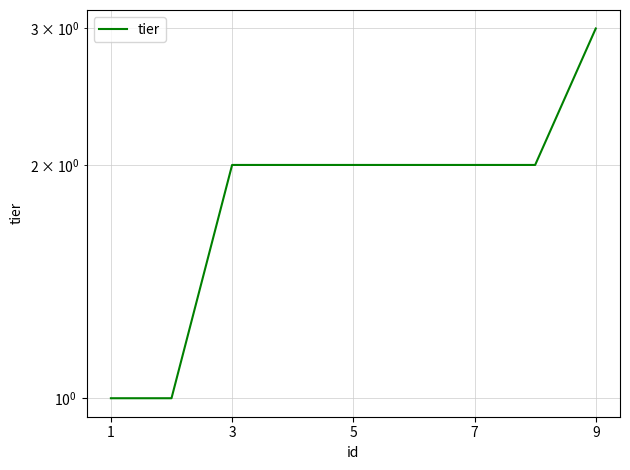

Reading right to left, extract all data points from this chart.

3	2	2	2	2	2	2	1	1